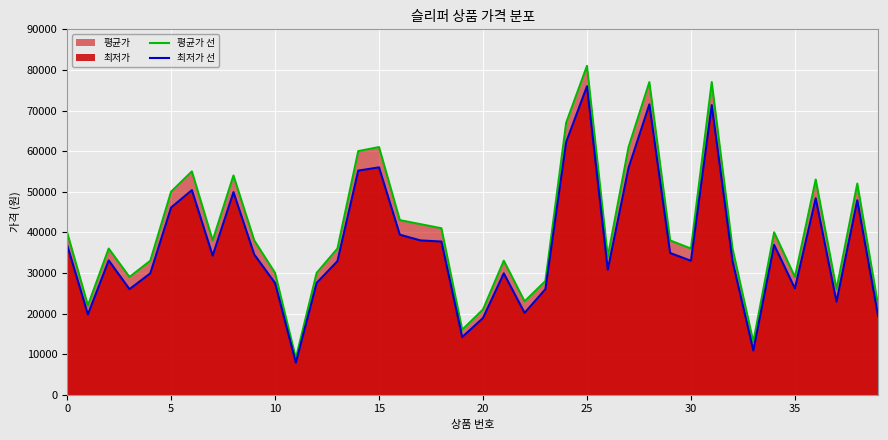

What is the total value across all series at 30?

68990